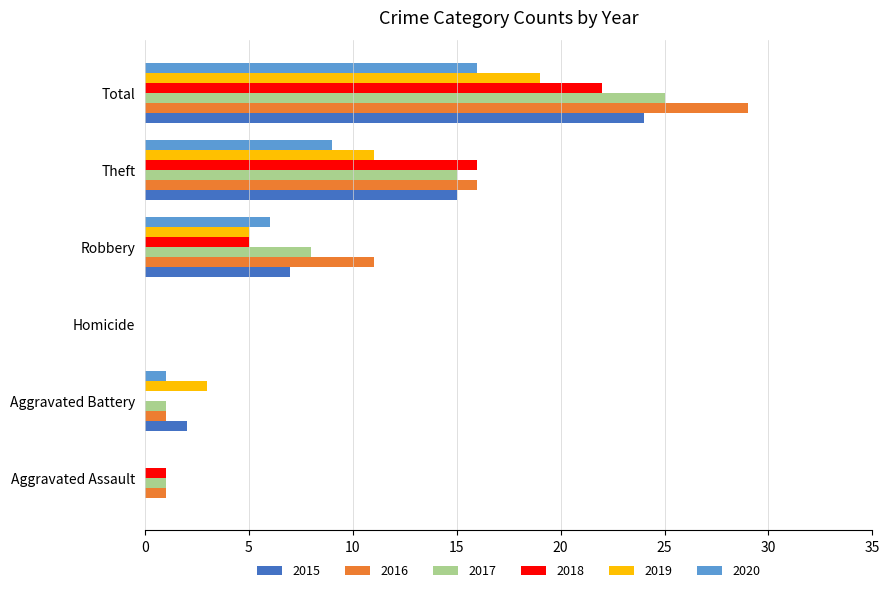

Where is 2016 nearest to the value 14?

Theft